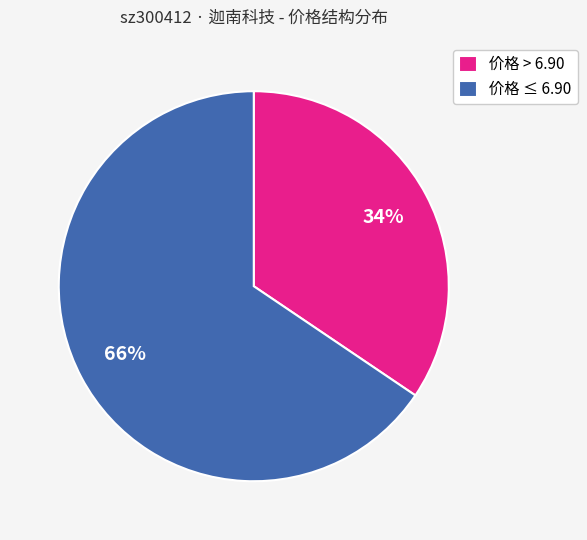

Do 价格 ≤ 6.90 and 价格 > 6.90 together represent more than half of the pie?

Yes